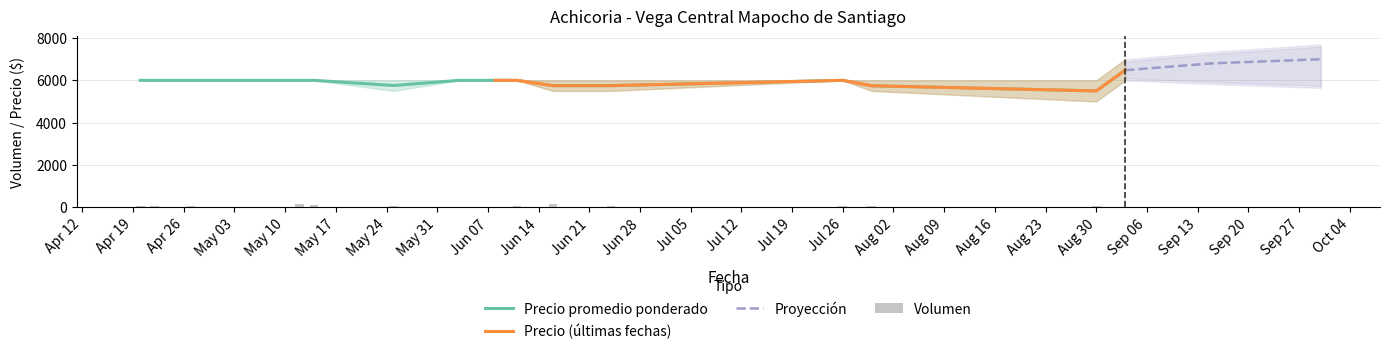

Which category has the lowest value in the Precio promedio ponderado series?

Aug 30